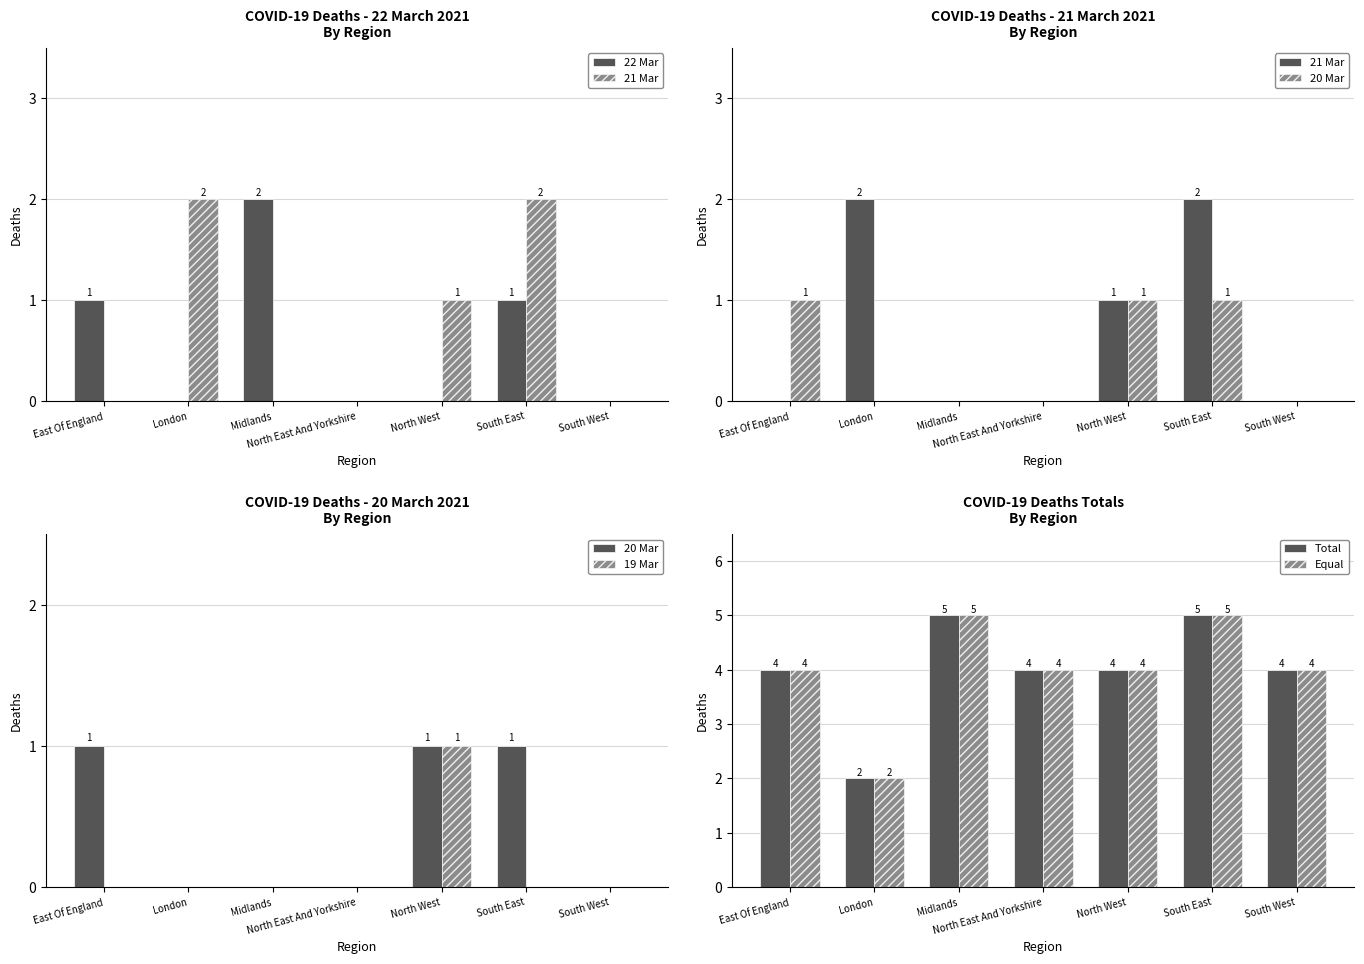

How many groups of bars are there?

7